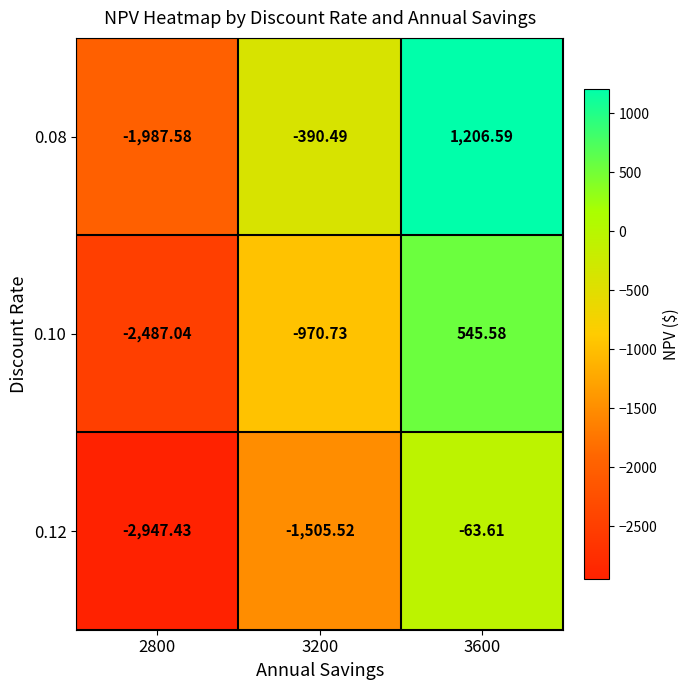

Is the value of 0.08 at 2800 greater than the value of 0.10 at 2800?

Yes